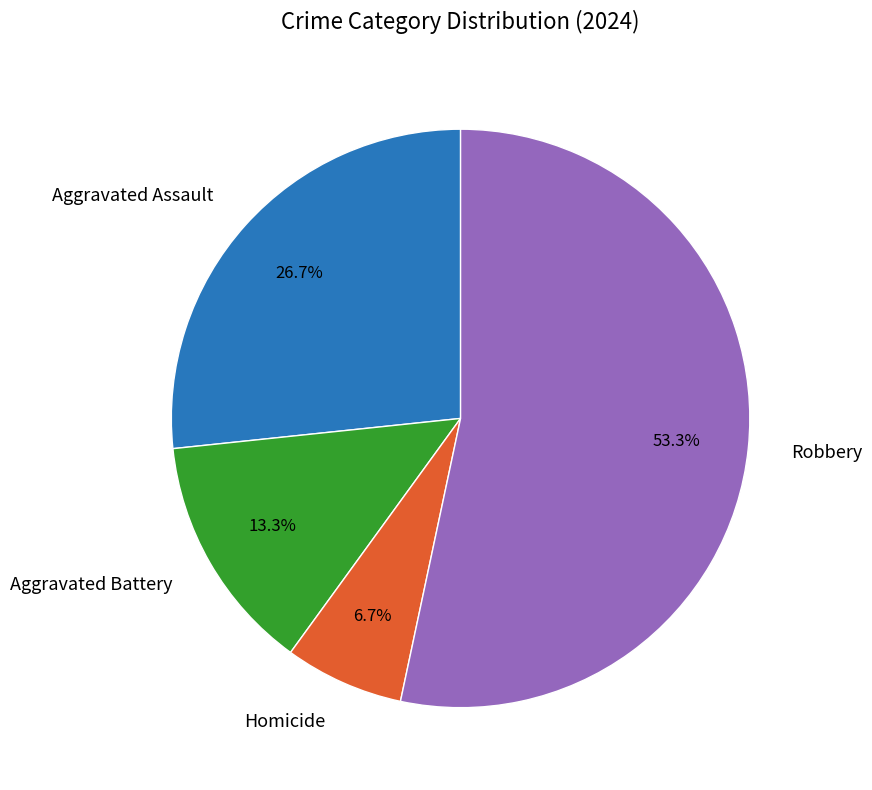

Is there any slice that represents more than half of the pie?

Yes